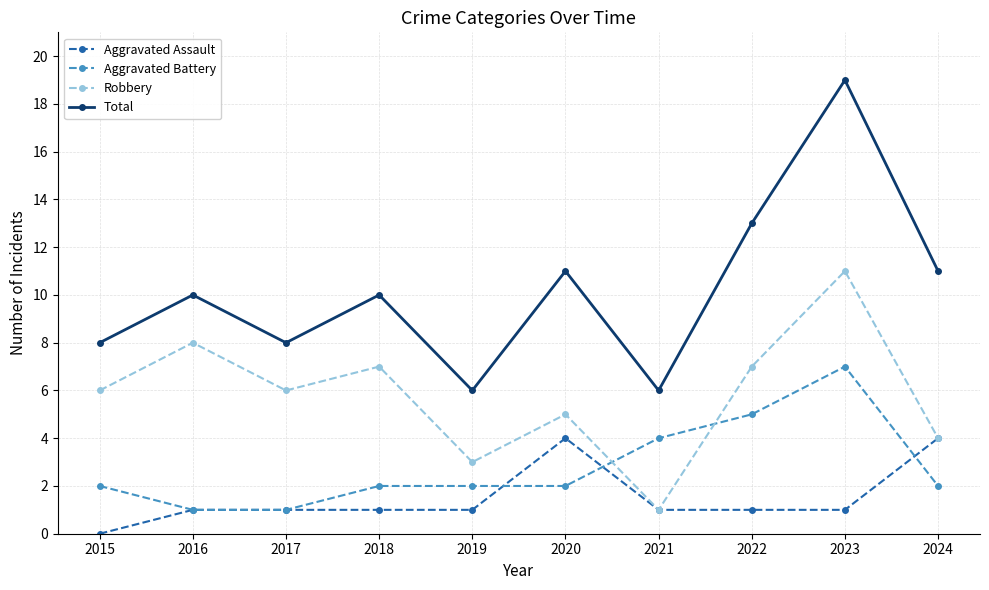

At which category is the sum across all series the highest?

2023